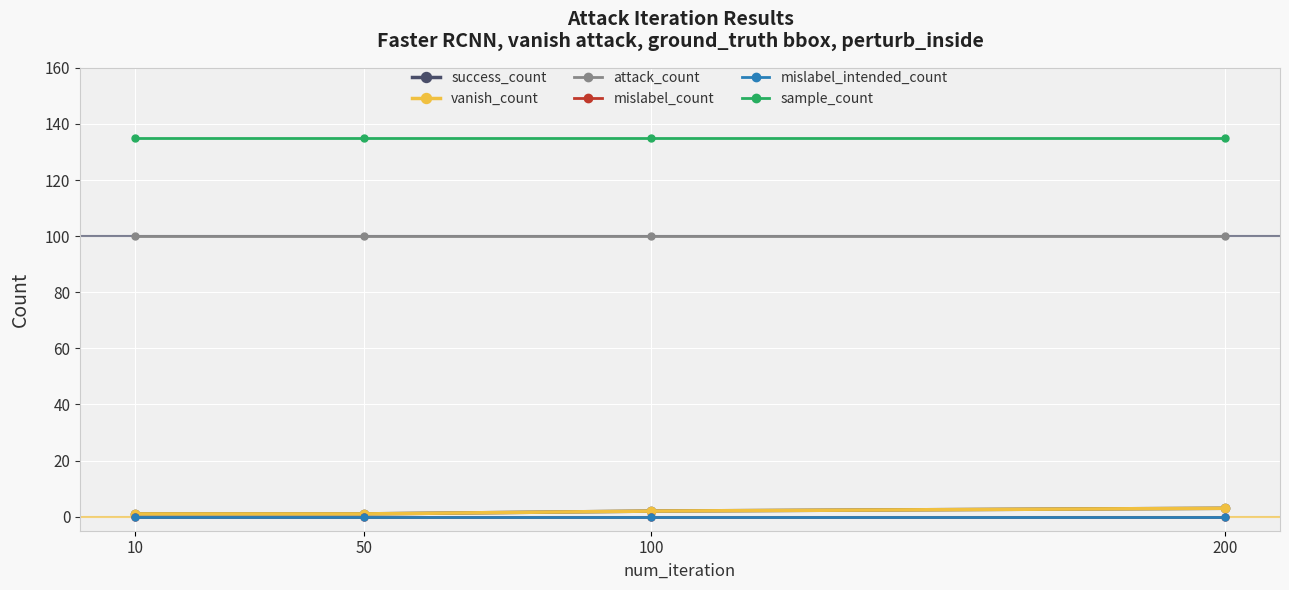

What is the sum of the success_count values at 200 and 50?

4